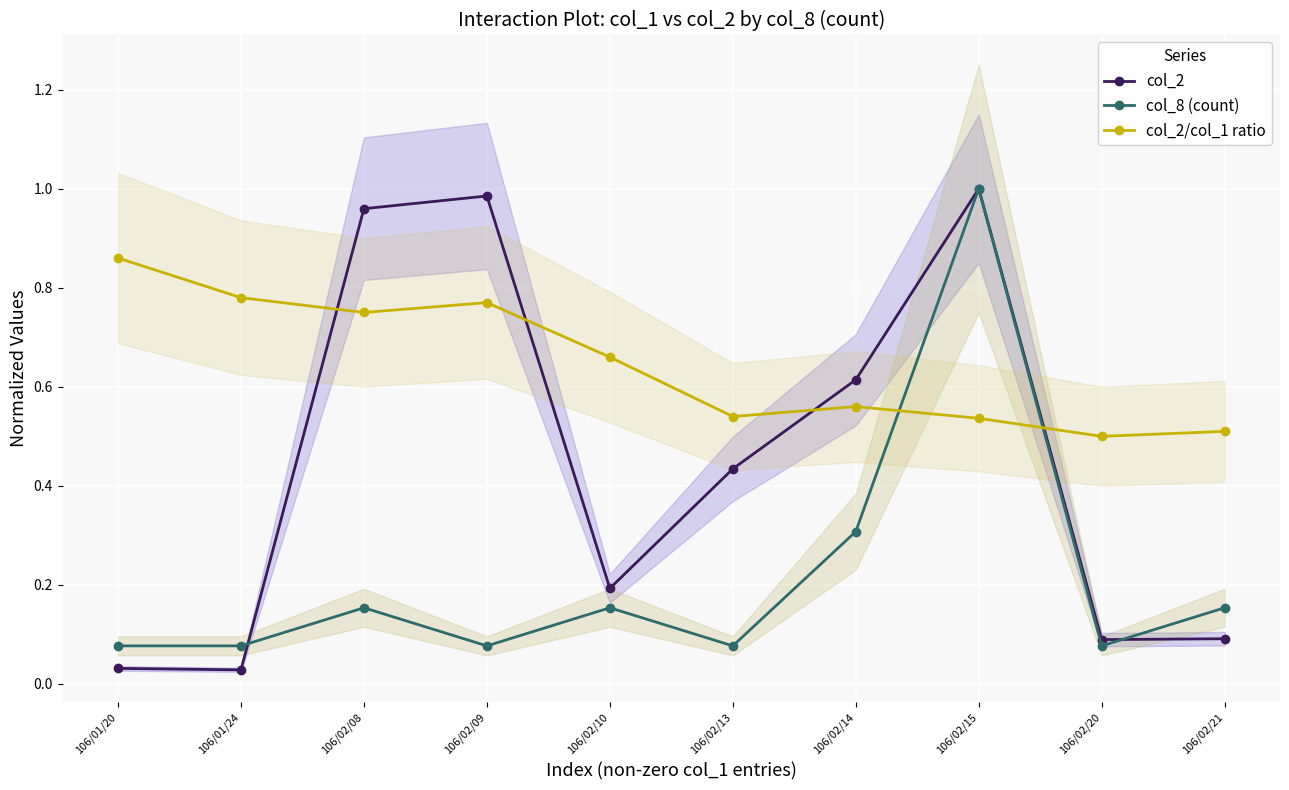

What is the average value of the col_8 (count) series?

0.2